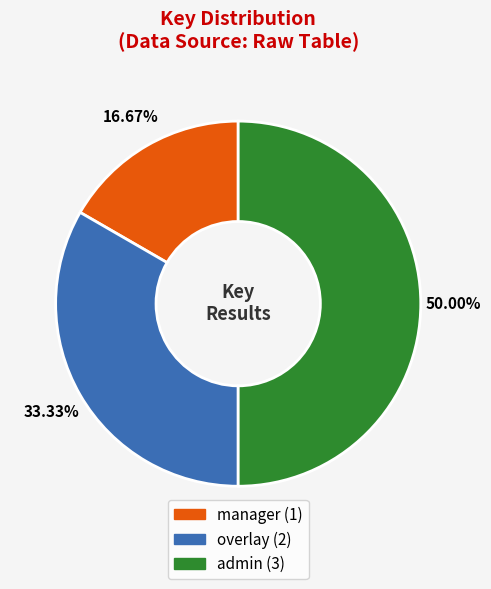

To the nearest percent, what portion does overlay represent?

33%